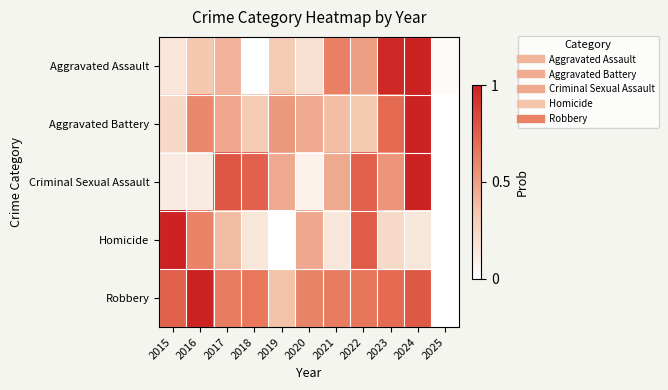

Reading right to left, list all the values displayed in this chart.

Aggravated Assault: 2025=0.0	2024=1.0	2023=1.0	2022=0.5	2021=0.6	2020=0.2	2019=0.3	2018=0.0	2017=0.4	2016=0.3	2015=0.2
Aggravated Battery: 2025=0.0	2024=1.0	2023=0.7	2022=0.3	2021=0.4	2020=0.5	2019=0.5	2018=0.3	2017=0.5	2016=0.6	2015=0.2
Criminal Sexual Assault: 2025=0.0	2024=1.0	2023=0.5	2022=0.7	2021=0.5	2020=0.1	2019=0.5	2018=0.7	2017=0.8	2016=0.1	2015=0.1
Homicide: 2025=0.0	2024=0.2	2023=0.2	2022=0.8	2021=0.2	2020=0.5	2019=0.0	2018=0.2	2017=0.4	2016=0.6	2015=1.0
Robbery: 2025=0.0	2024=0.8	2023=0.7	2022=0.7	2021=0.6	2020=0.6	2019=0.4	2018=0.7	2017=0.6	2016=1.0	2015=0.7